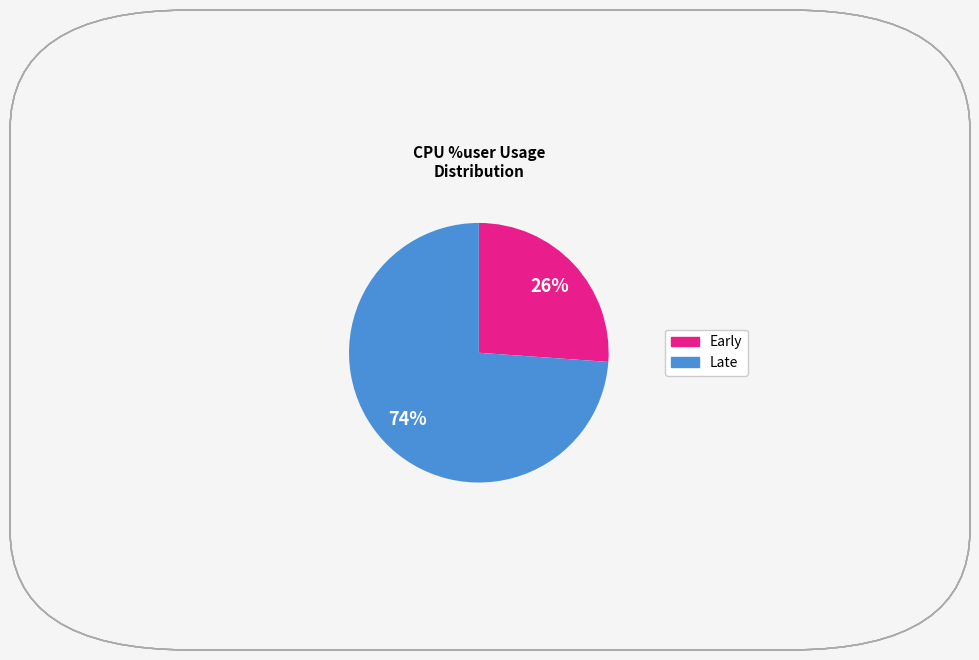

To the nearest percent, what is the difference between the largest and smallest slice percentages?

48%